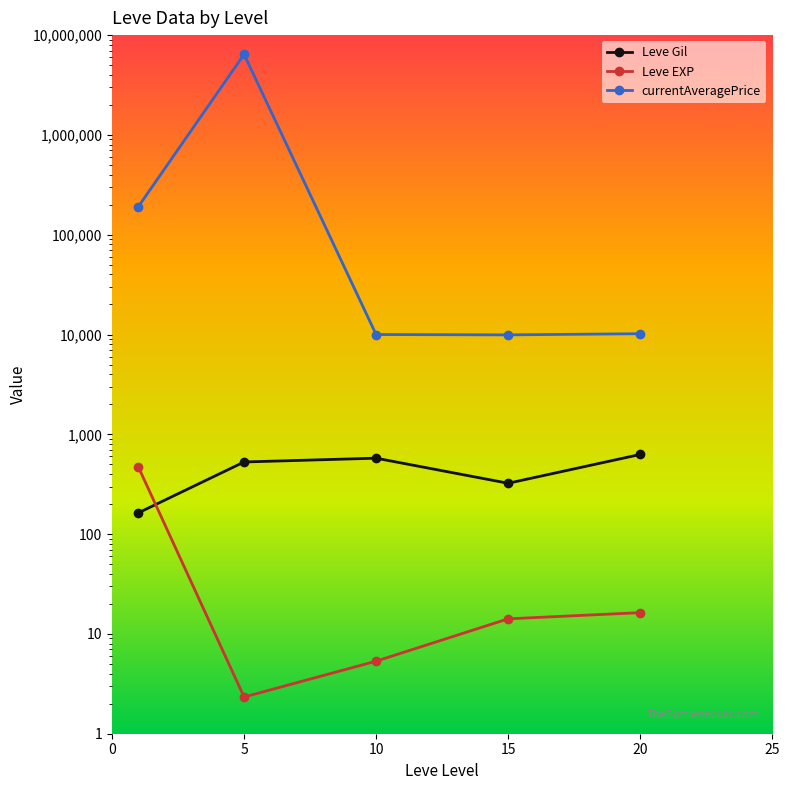

Does the chart display data point markers on the line(s)?

Yes